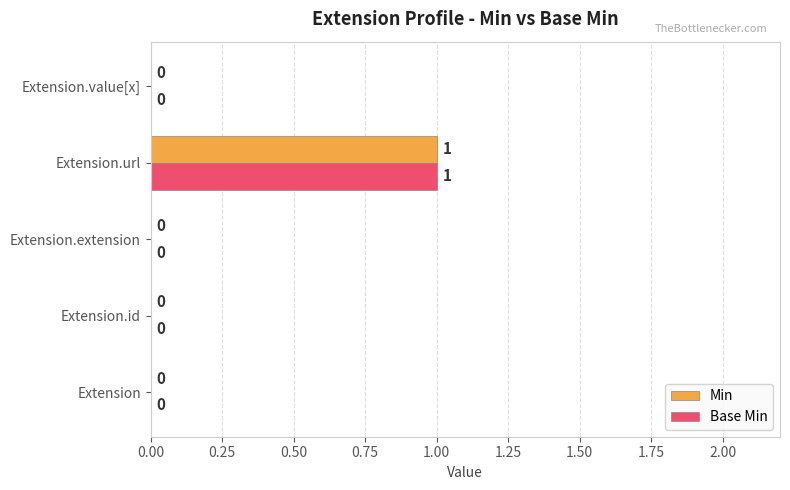

Is it true that Base Min equals 0 at Extension.extension?

True